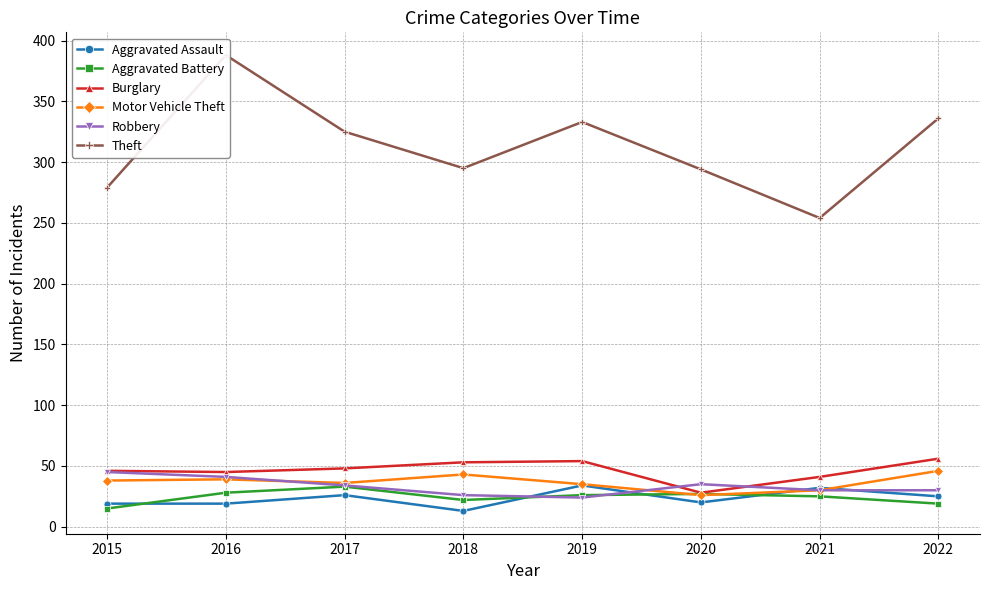

In Robbery, how many points are higher than both neighbors (excluding endpoints)?

1